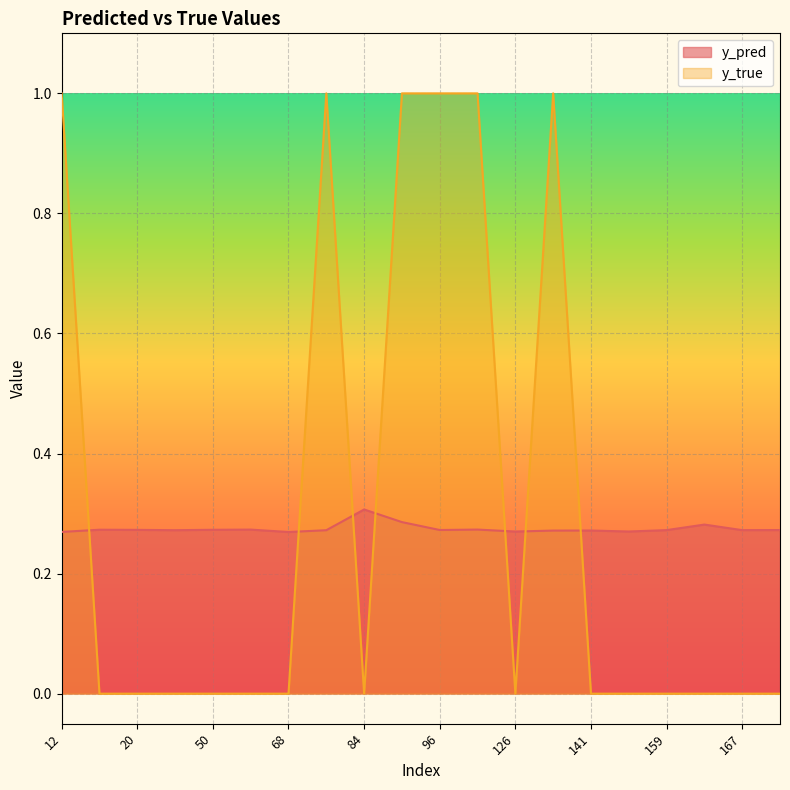

Which series changed the most between 20 and 96?

y_true